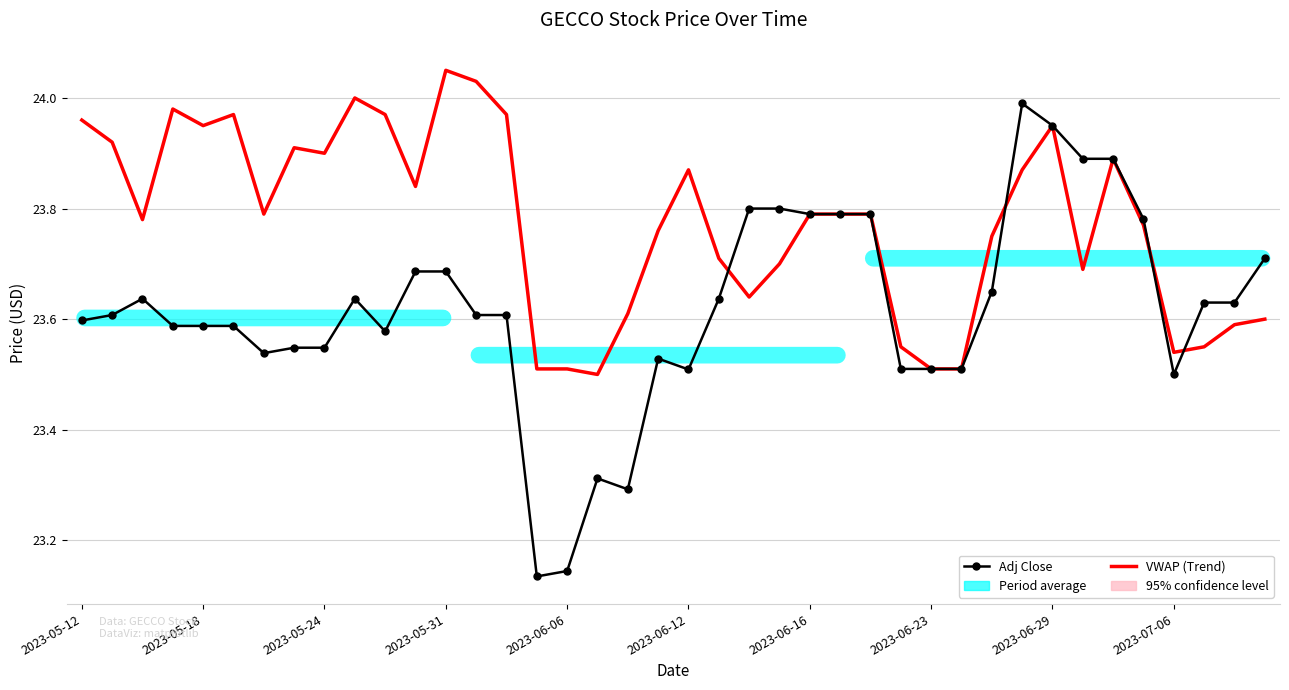

Which series has the widest spread of values?

Adj Close